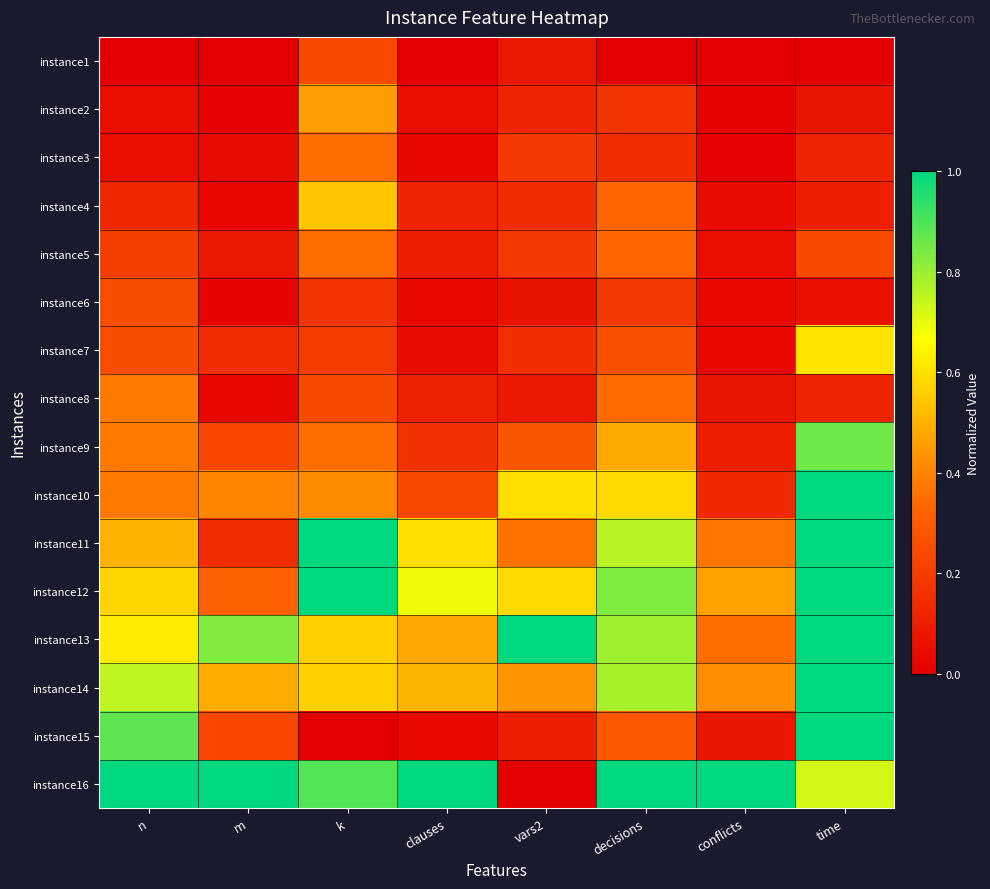

At which category is the sum across all series the highest?

time